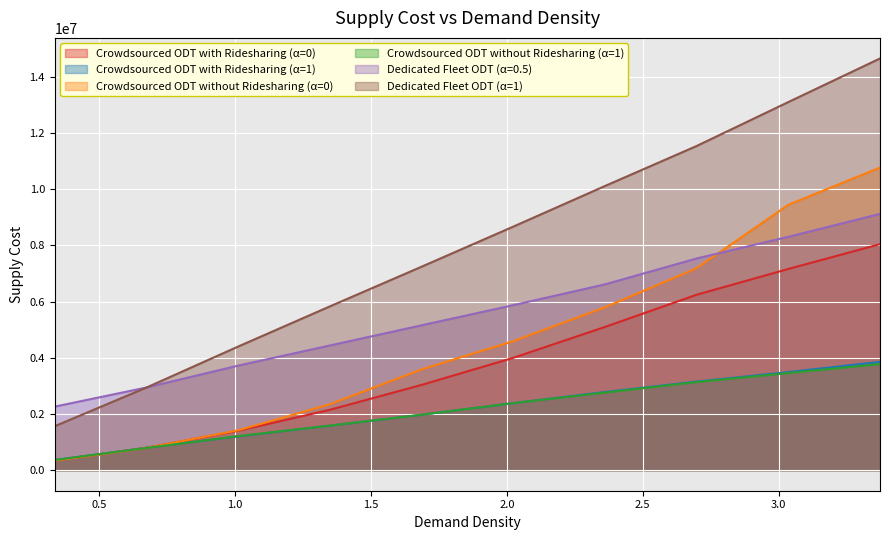

What is the maximum value for Crowdsourced ODT with Ridesharing (α=0)?

8043354.8